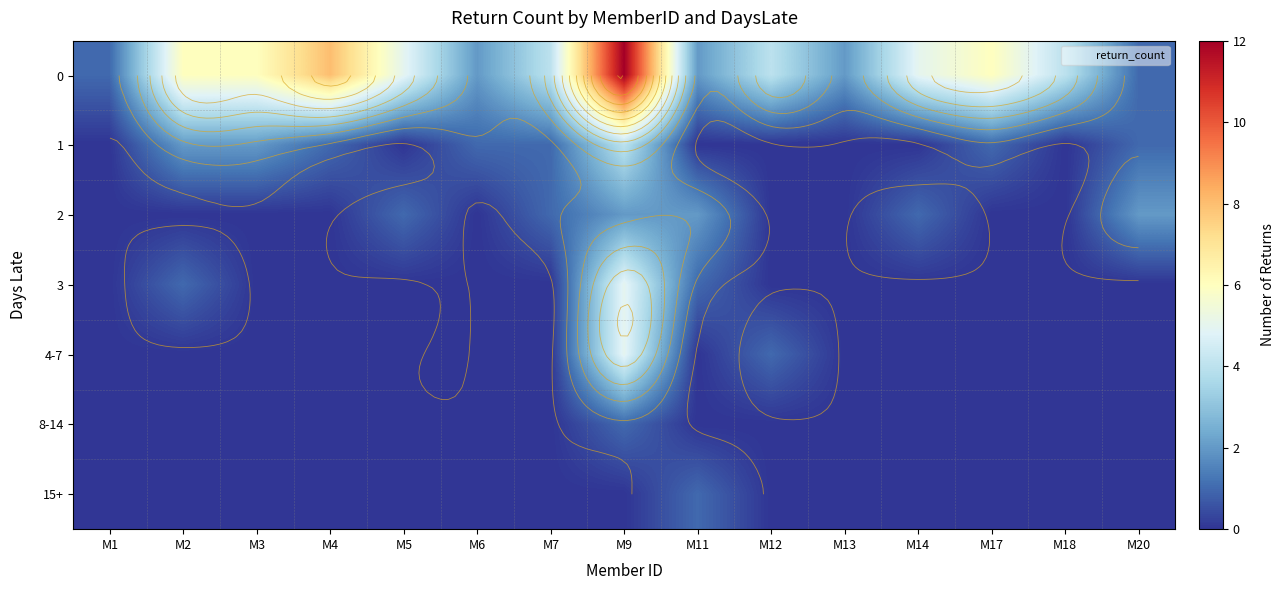

At how many categories does at least one series exceed 8?

1